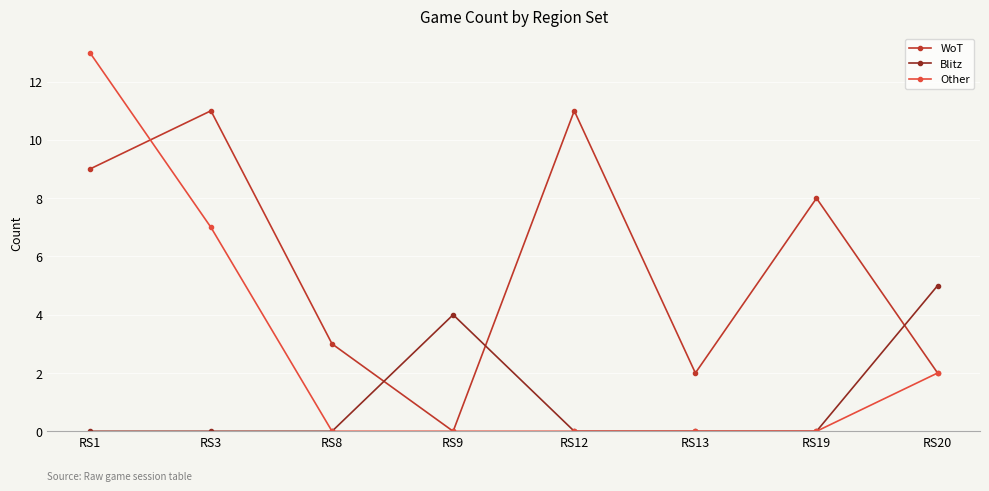

Reading left to right, extract all data points from this chart.

WoT: 9	11	3	0	11	2	8	2
Blitz: 0	0	0	4	0	0	0	5
Other: 13	7	0	0	0	0	0	2